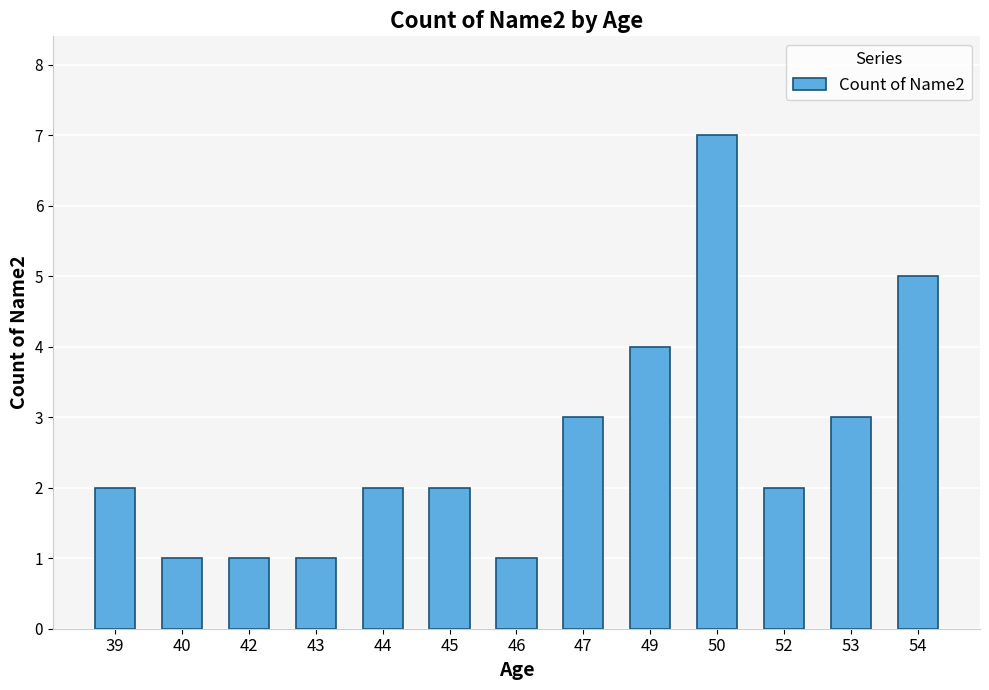

Does the chart contain any negative values?

No